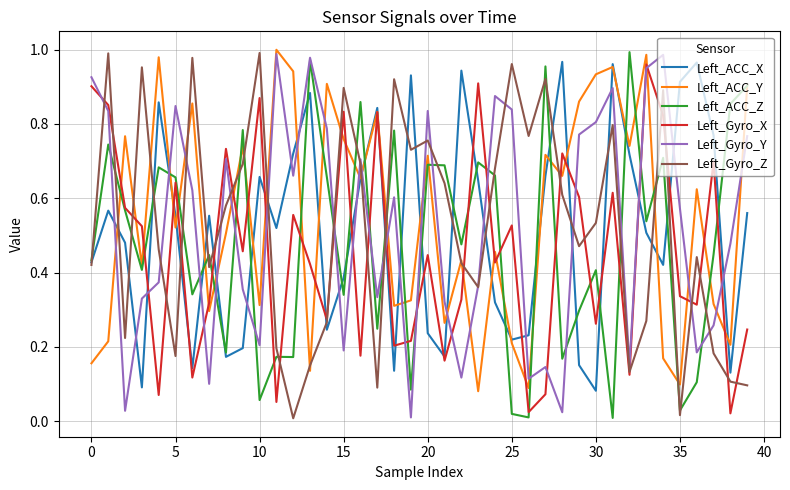

True or false: Left_ACC_Y and Left_Gyro_Y cross at least once.

True